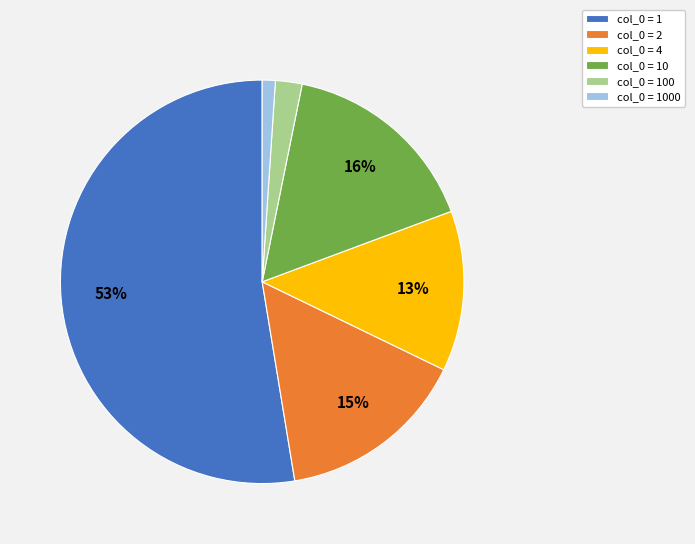

To the nearest percent, what is the combined percentage of col_0 = 1 and col_0 = 100?

55%